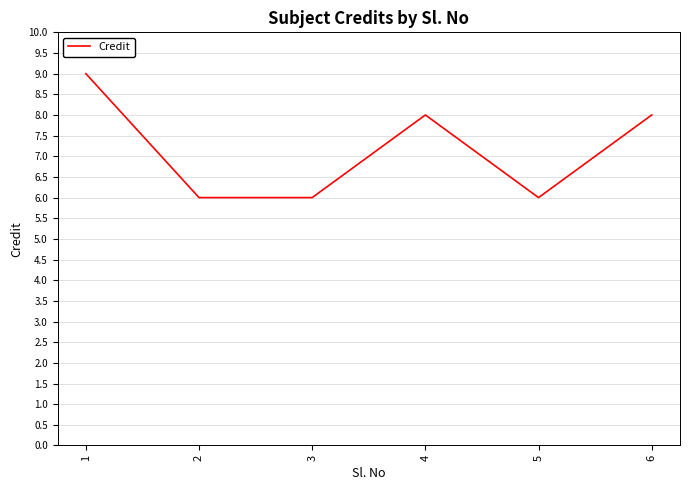

What is the change in value from 1 to 3?

-3